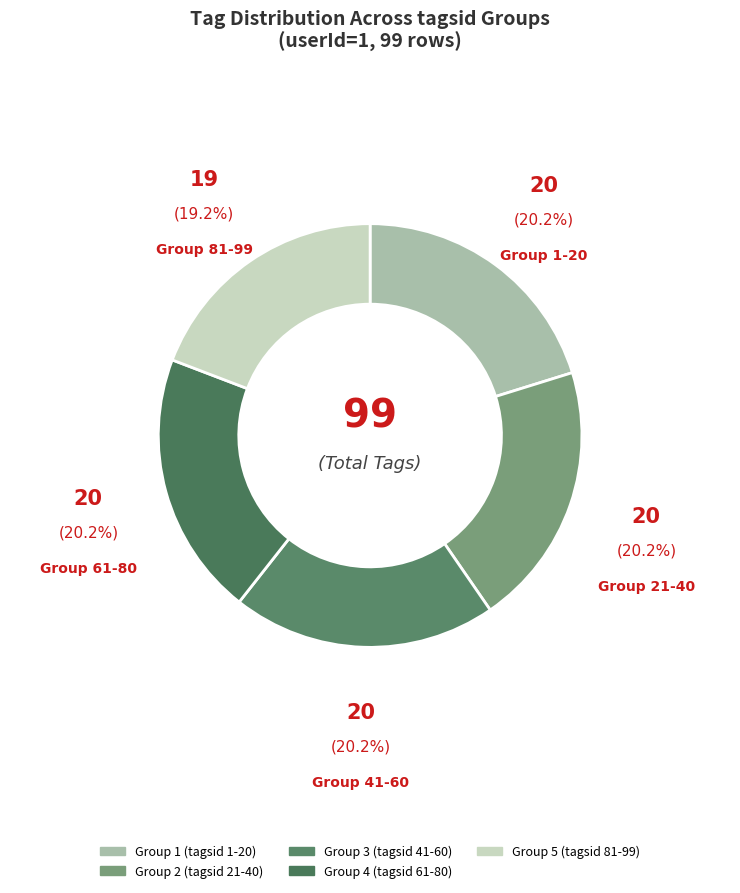

How many segments does this pie chart have?

5